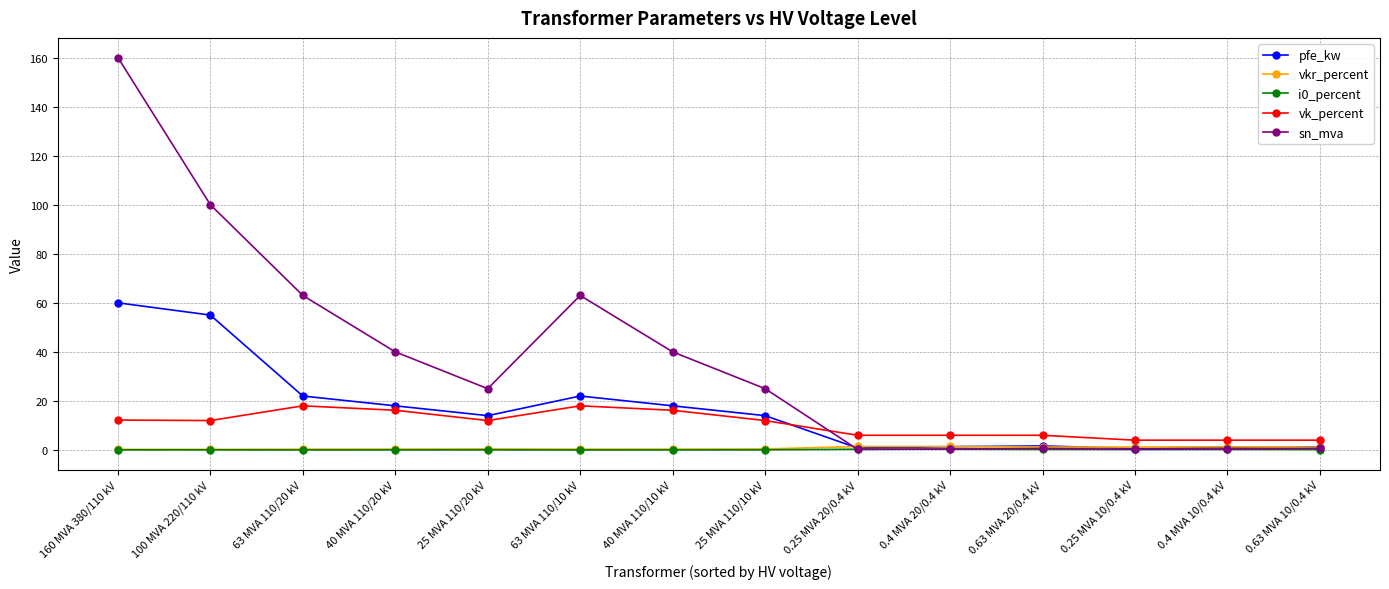

What is the label of the 12th point from the right?

63 MVA 110/20 kV